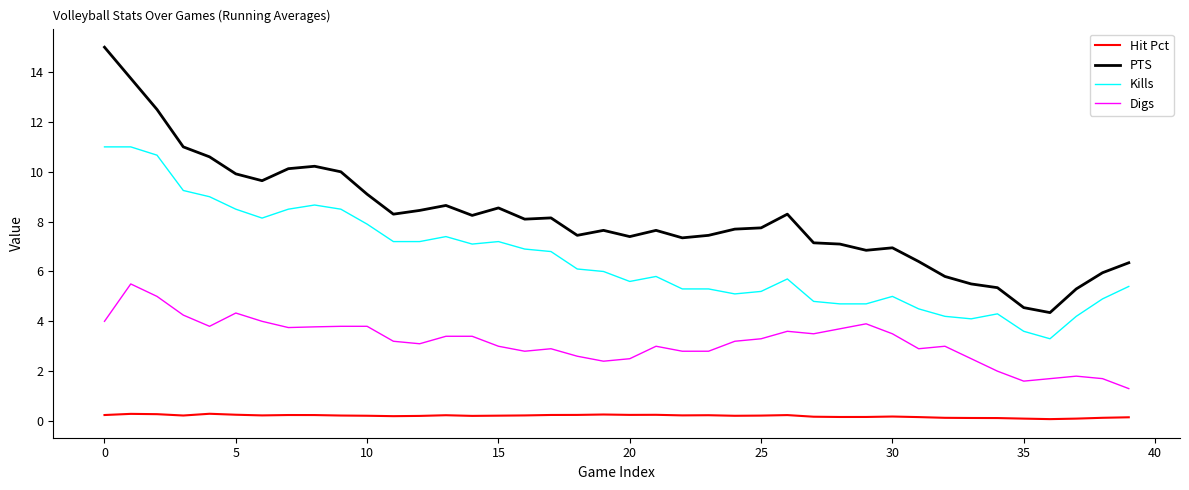

List the series in order of their peak value, lowest first.

Hit Pct, Digs, Kills, PTS